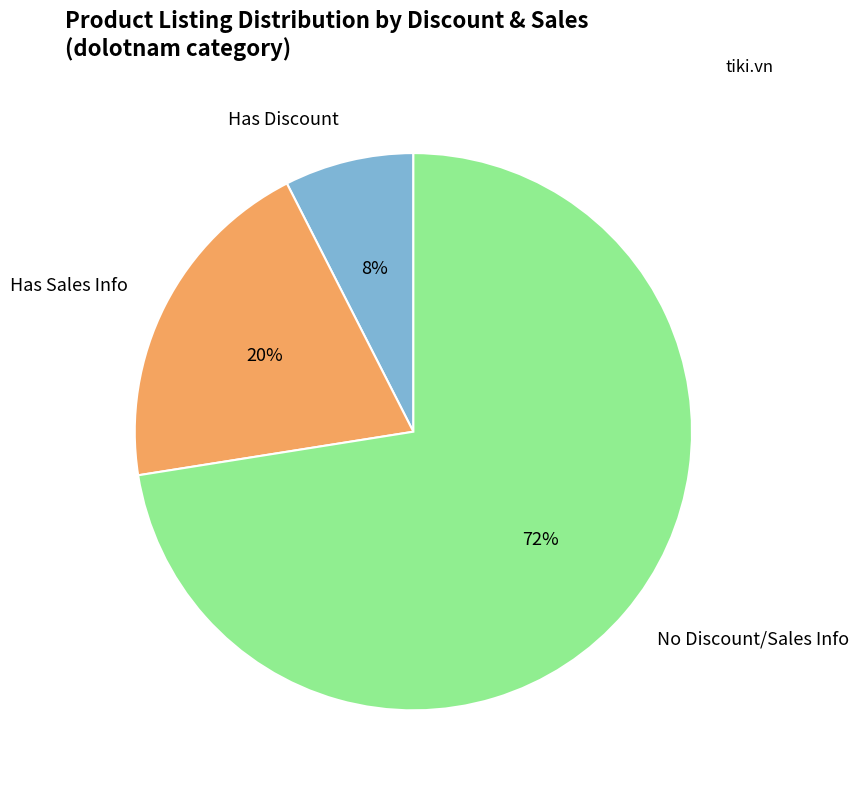

Do No Discount/Sales Info and Has Sales Info together represent more than half of the pie?

Yes